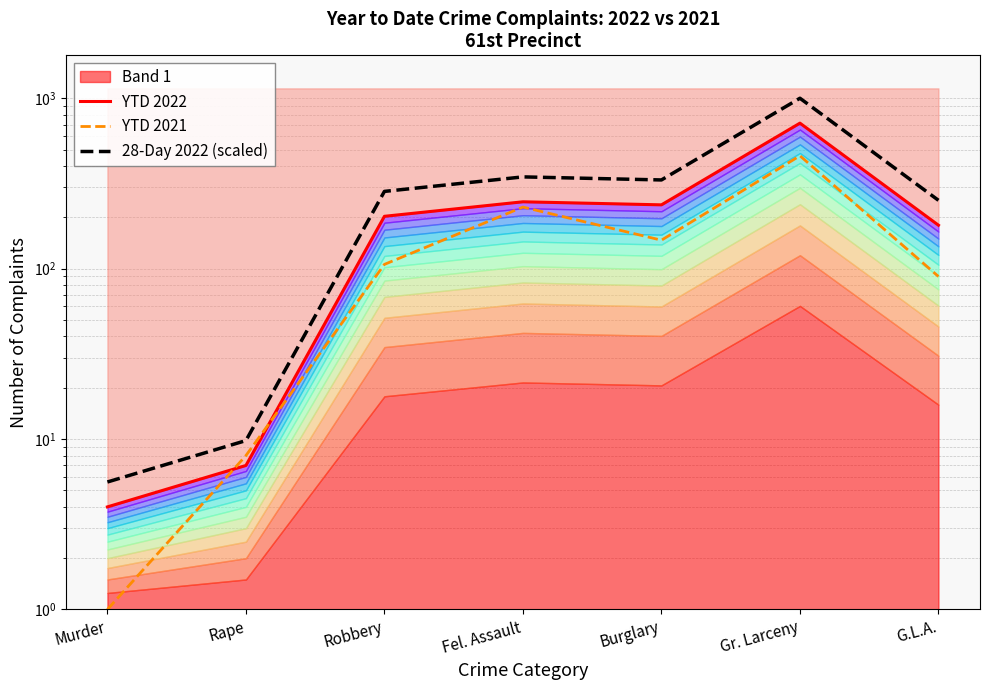

List the series in order of their peak value, highest first.

28-Day 2022 (scaled), YTD 2022, YTD 2021